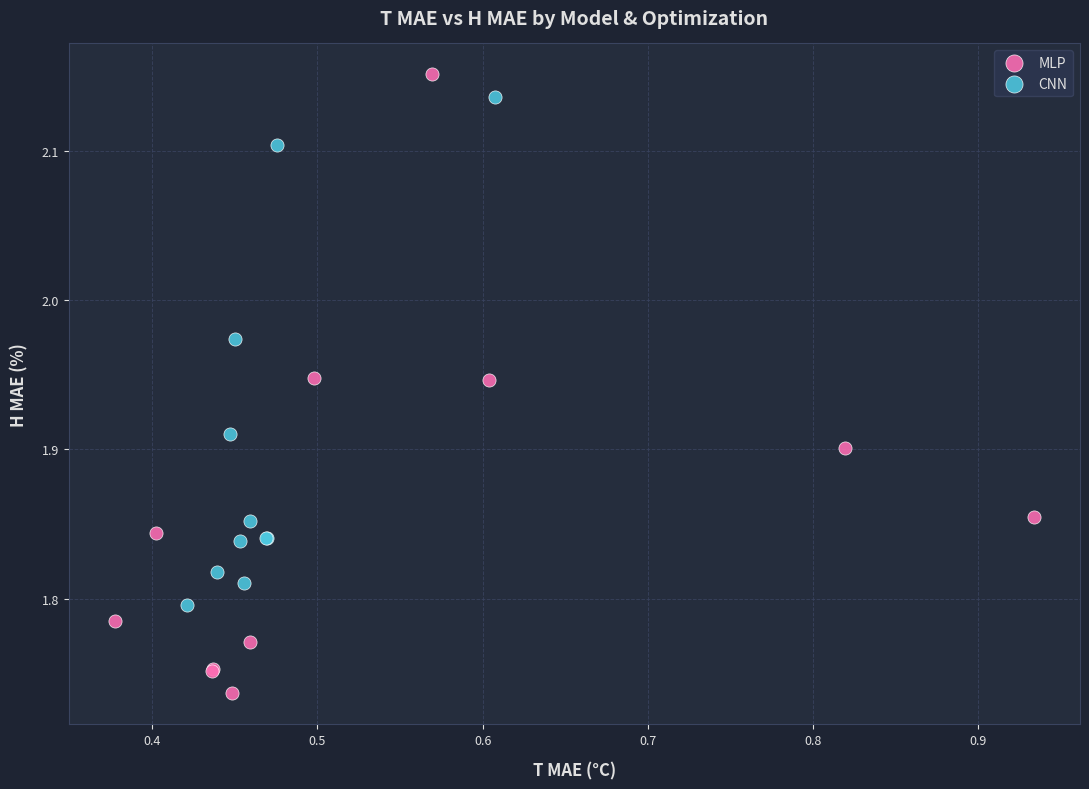

Which series contains the lowest Y value?

MLP